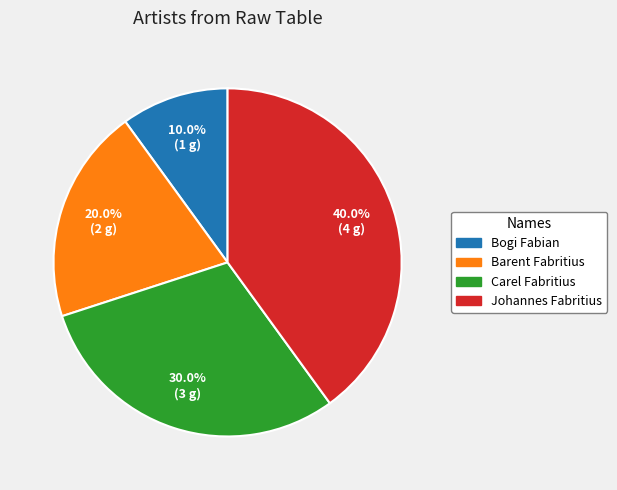

Is there any slice that represents more than half of the pie?

No